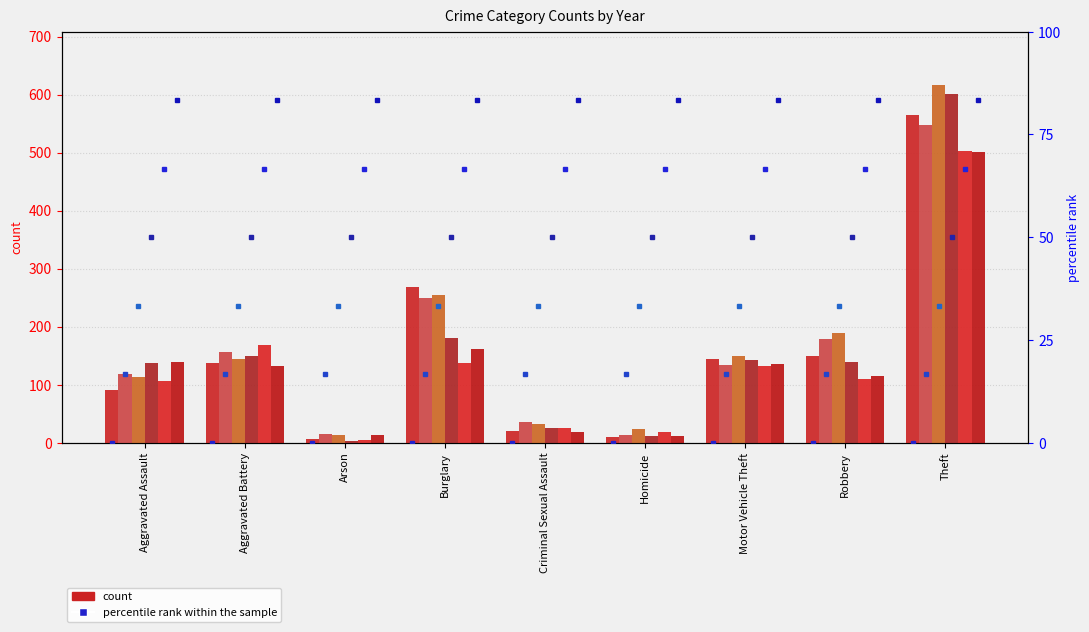

Which series has the largest total across all categories?

2017